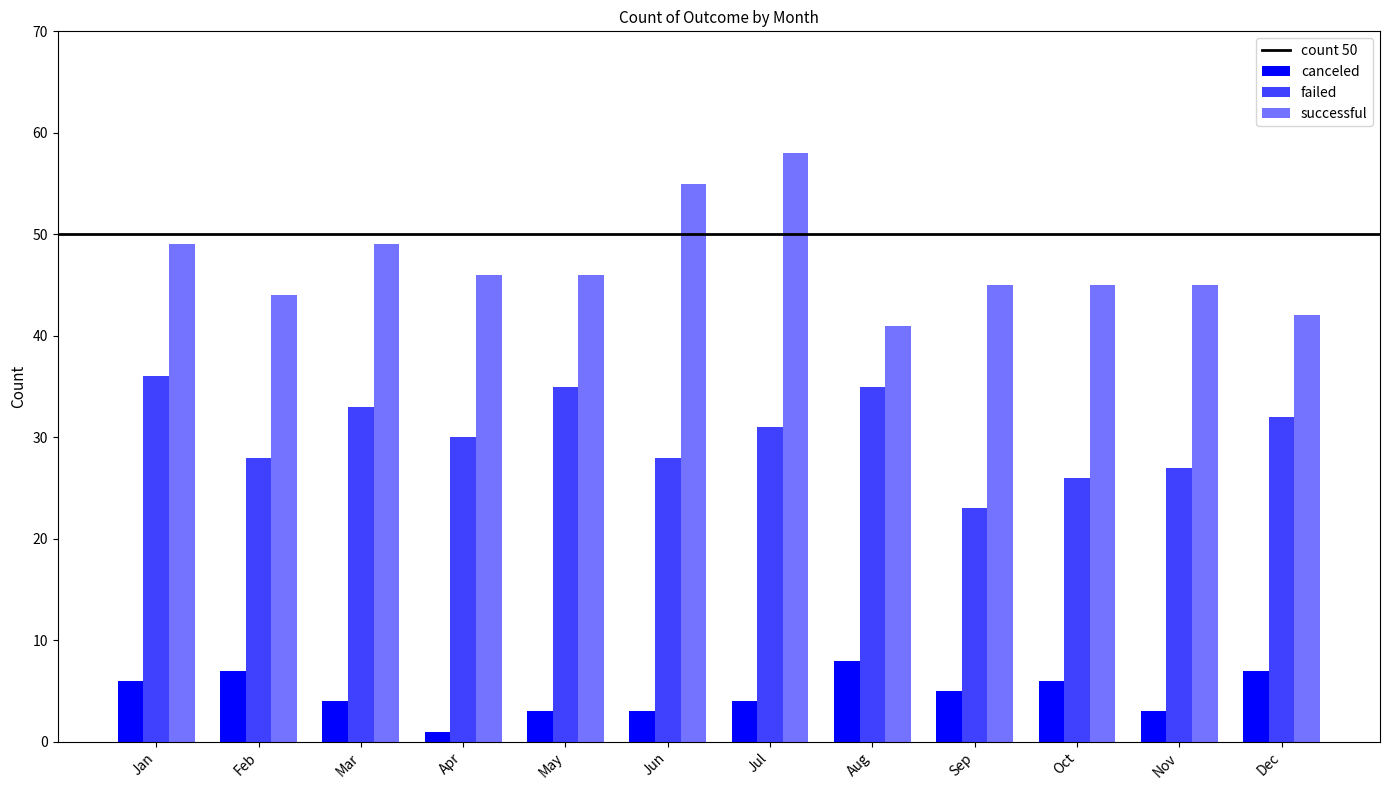

Where is canceled nearest to the value 4?

Mar